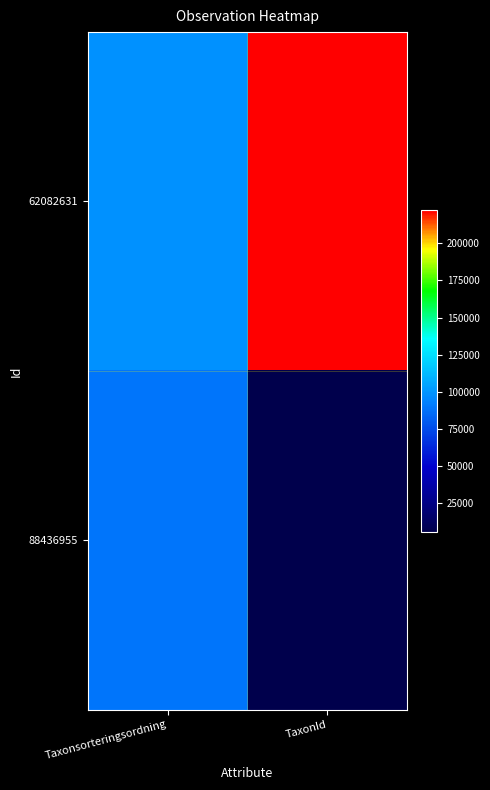

At how many categories does at least one series exceed 145824?

1